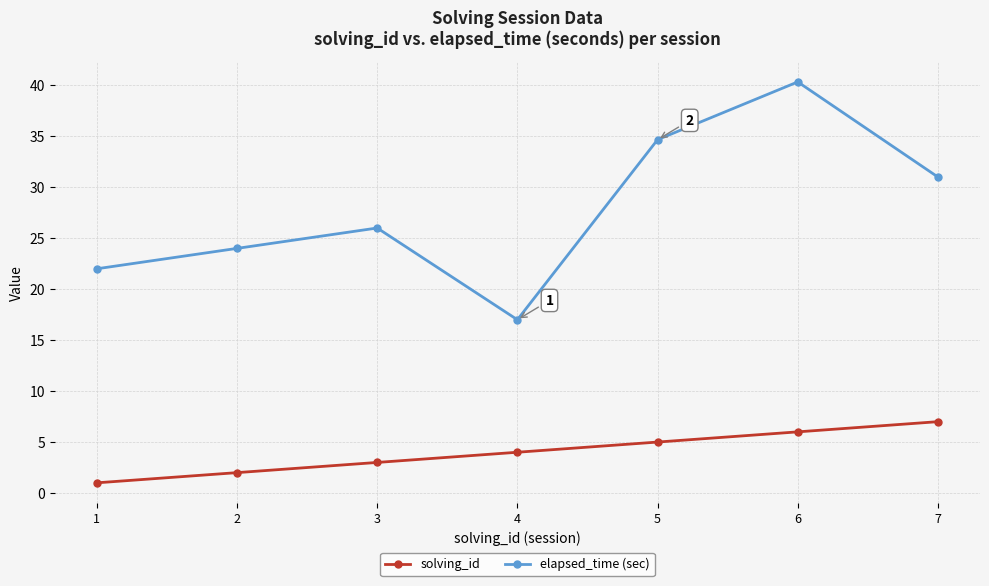

What is the highest value of the solving_id series?

7.0